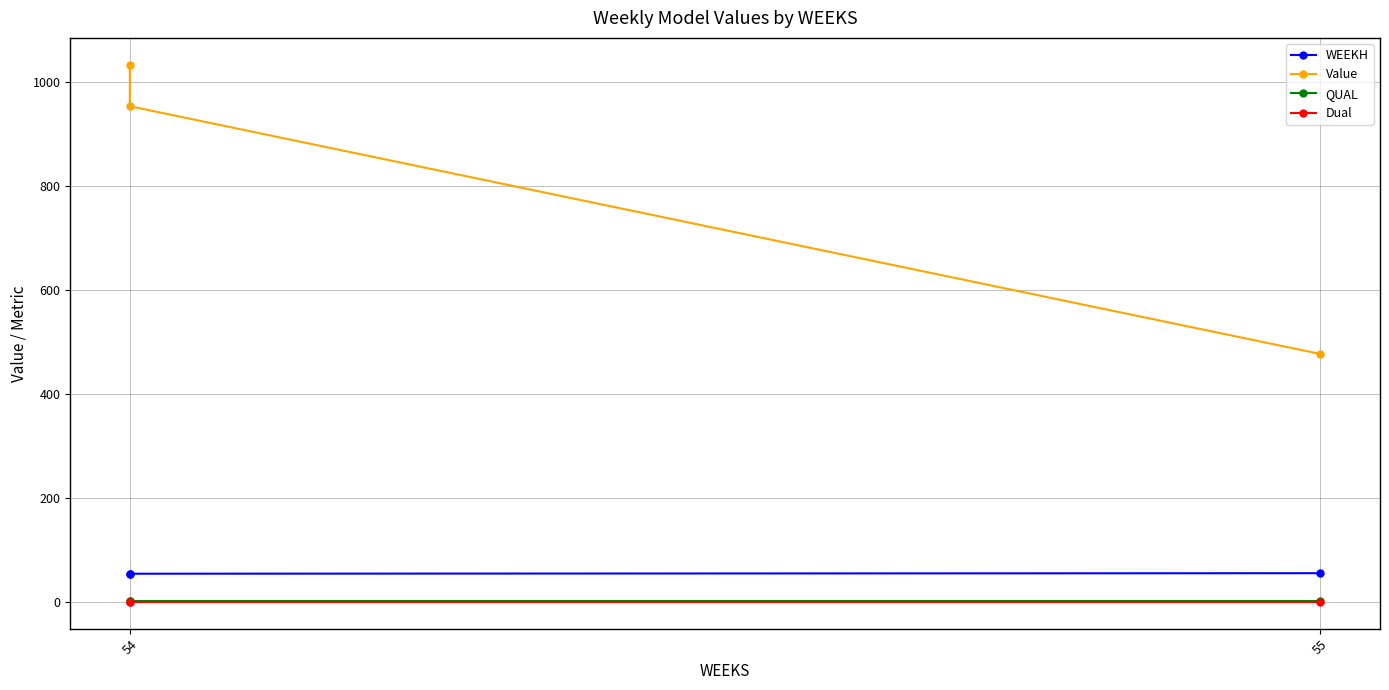

Which series has the widest spread of values?

Value